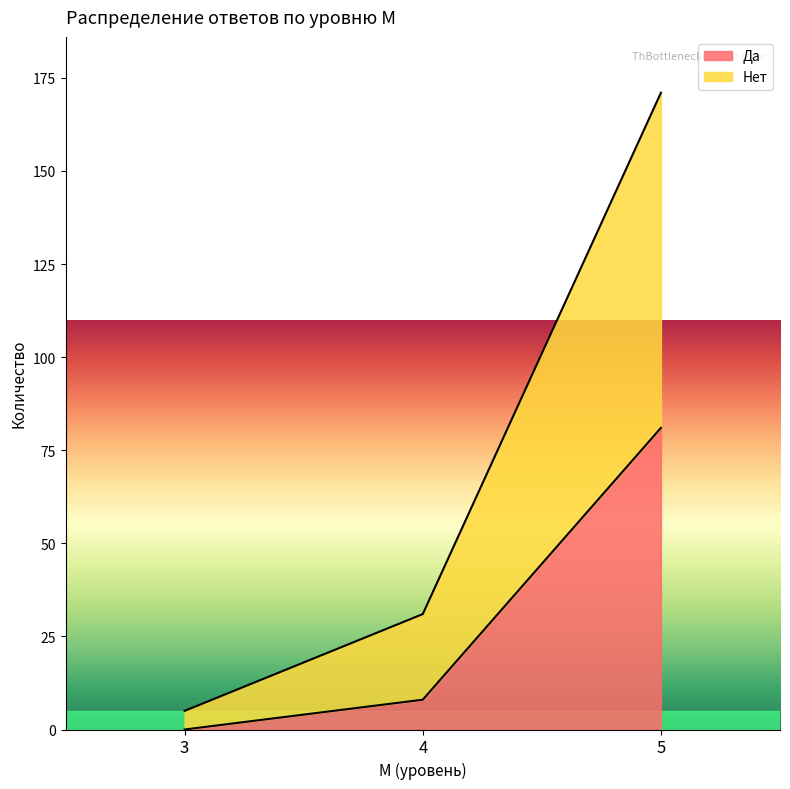

What is the value of the Нет point at the 1st from the left?

5